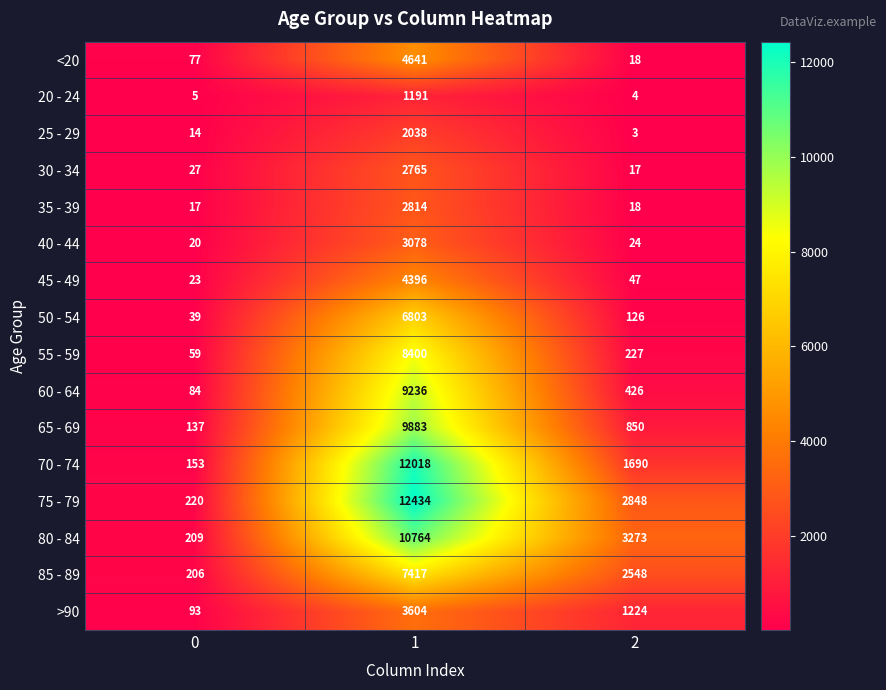

Read the 45 - 49 value at 0, to the nearest 10.

20